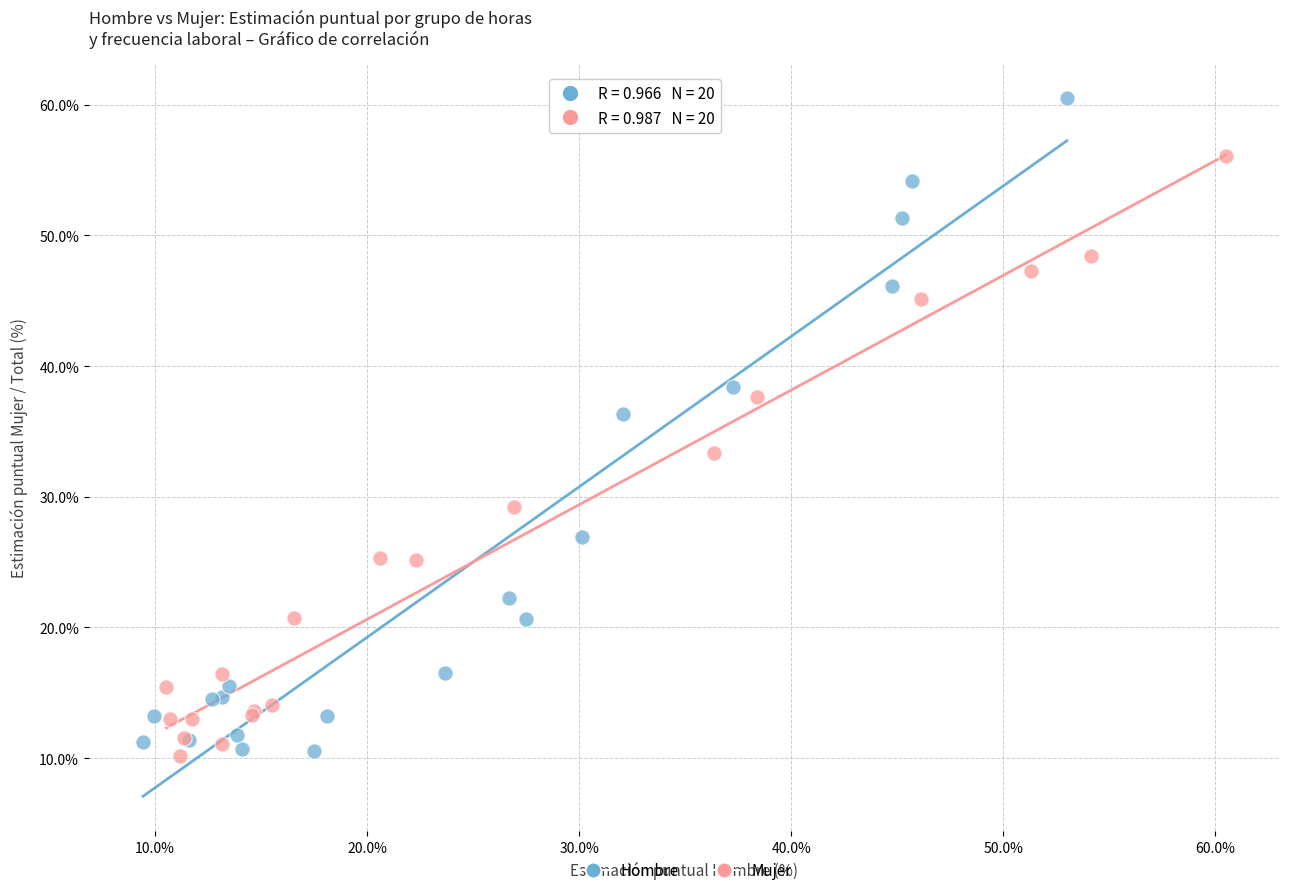

Which series reaches the maximum Y coordinate?

Hombre